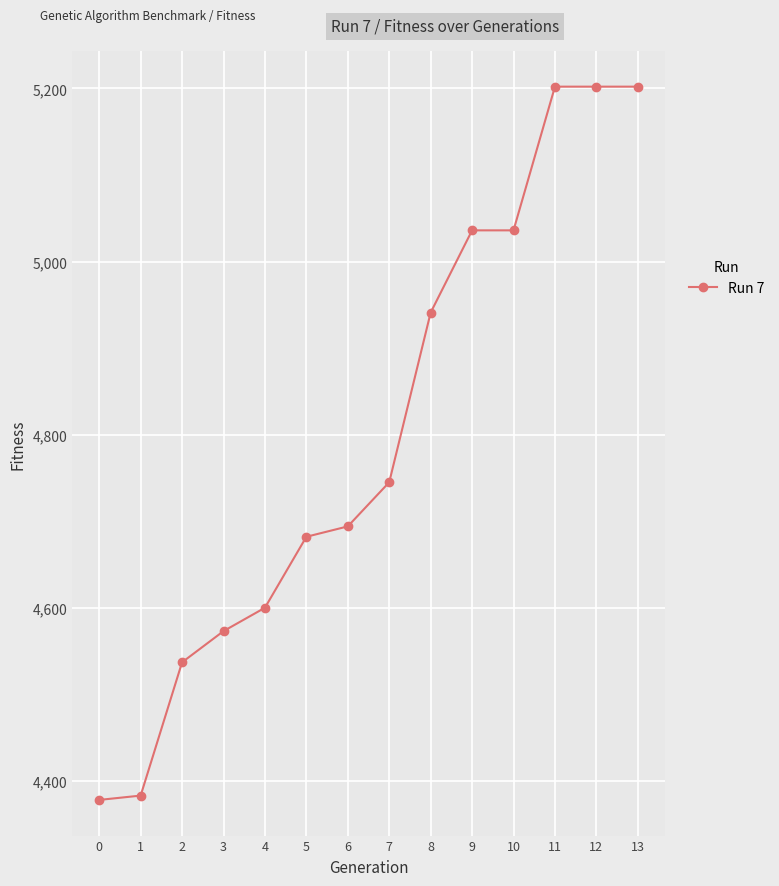

Where is the data nearest to the value 4790?

7